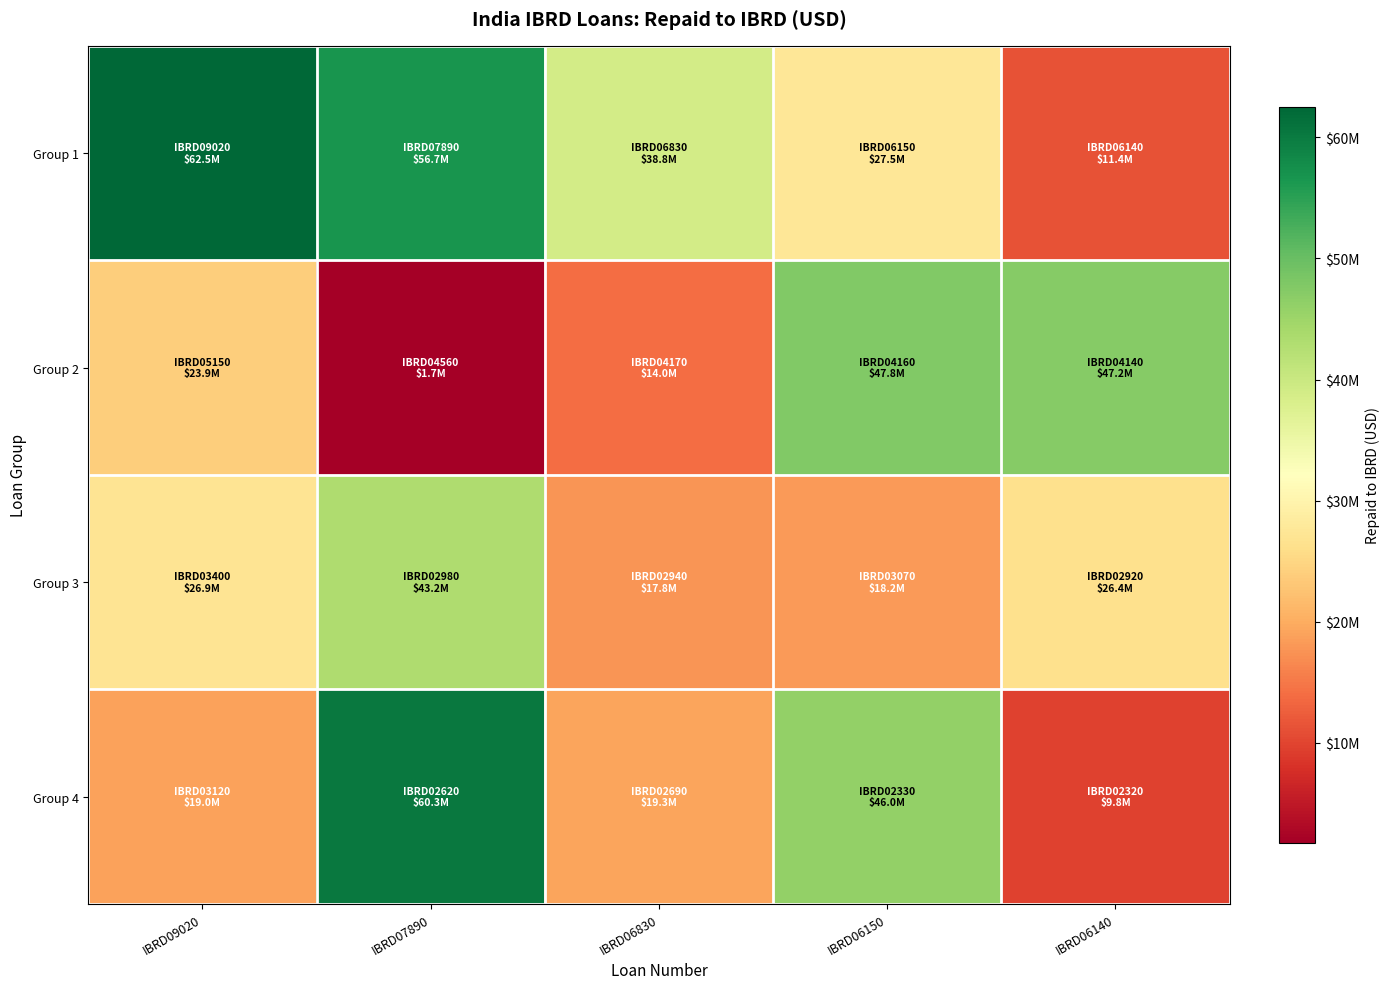

At which category does the chart reach its peak across all series?

IBRD09020